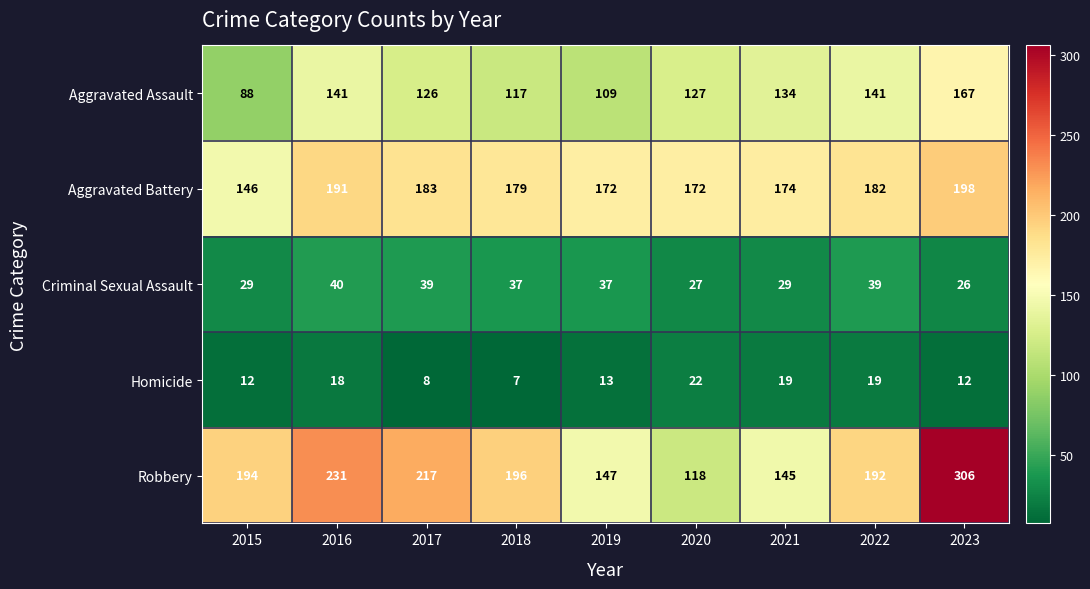

What is the average value of the Robbery series?

194